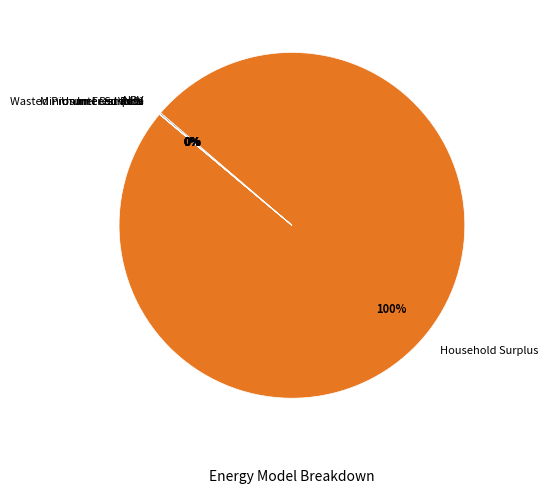

What percentage is the Household Surplus slice, to the nearest percent?

100%